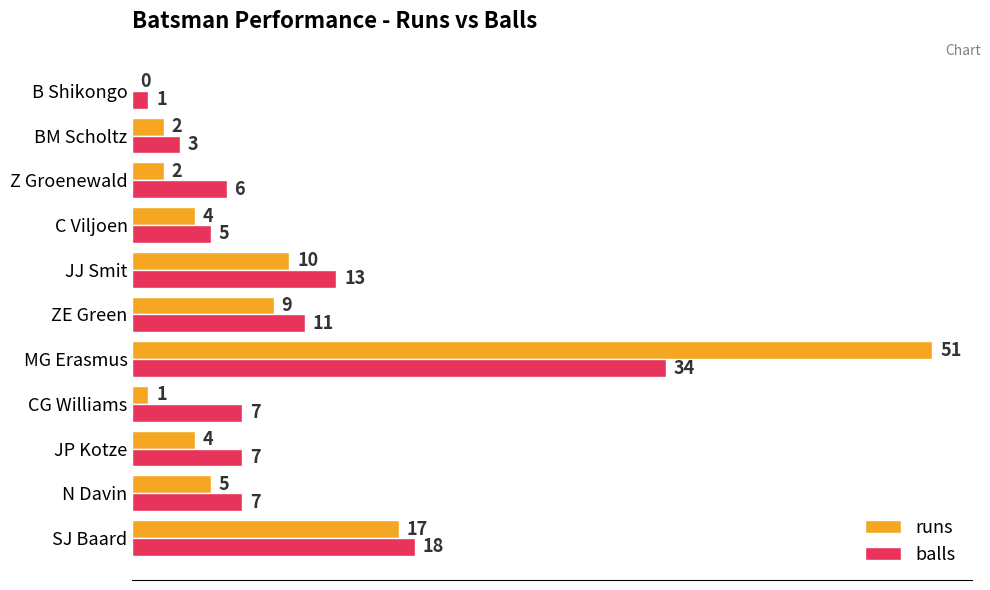

What are all the series names shown in the legend?

runs, balls